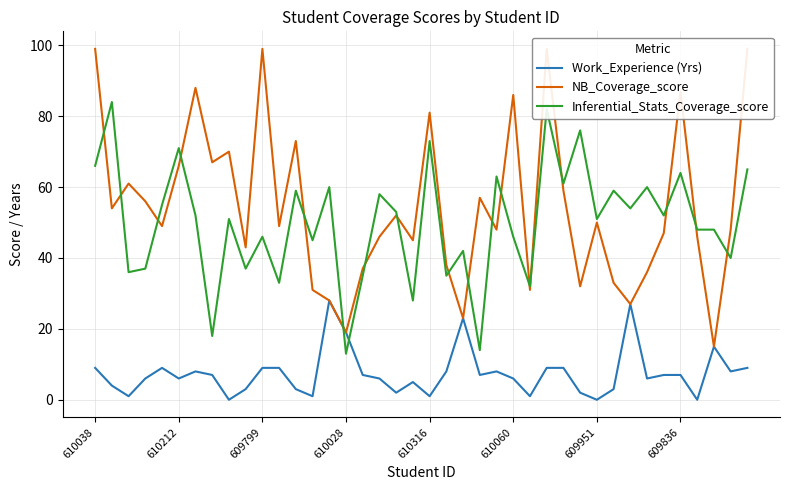

The value of Inferential_Stats_Coverage_score at 609836 is 14. True or false?

False